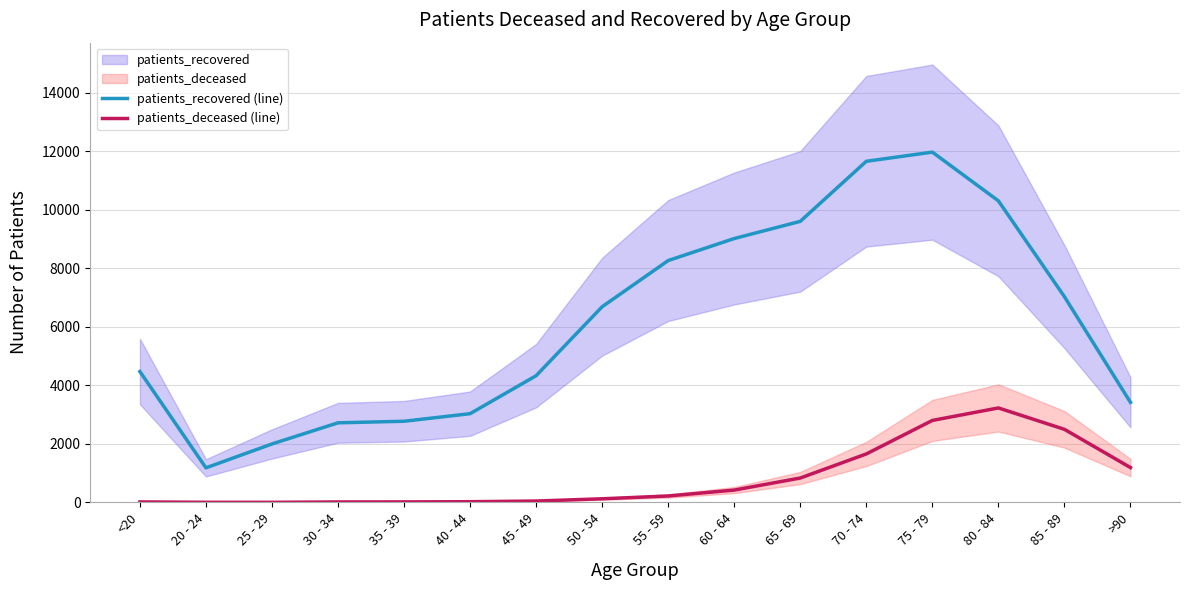

What is the label of the 10th point from the left?

60 - 64